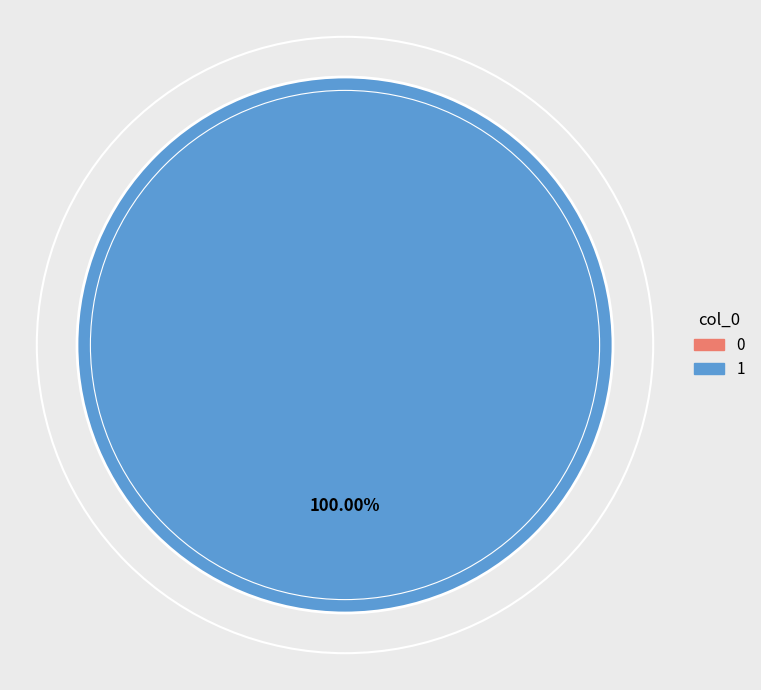

True or false: 1 accounts for 93% of the total.

False